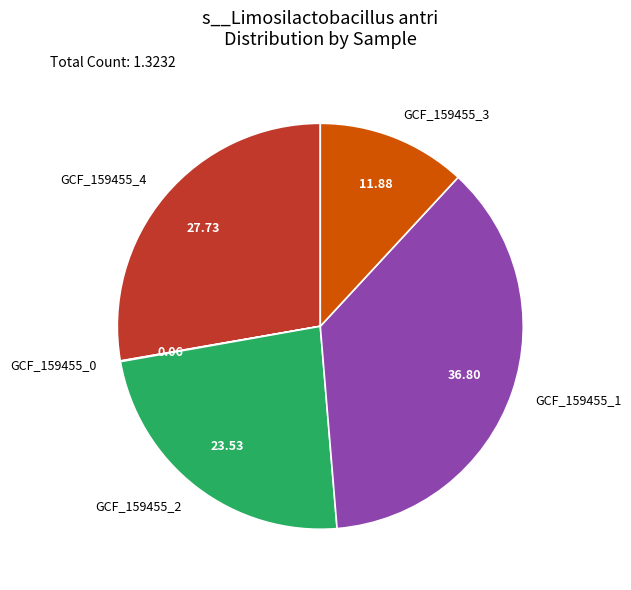

What is the largest slice in the pie chart?

GCF_159455_1